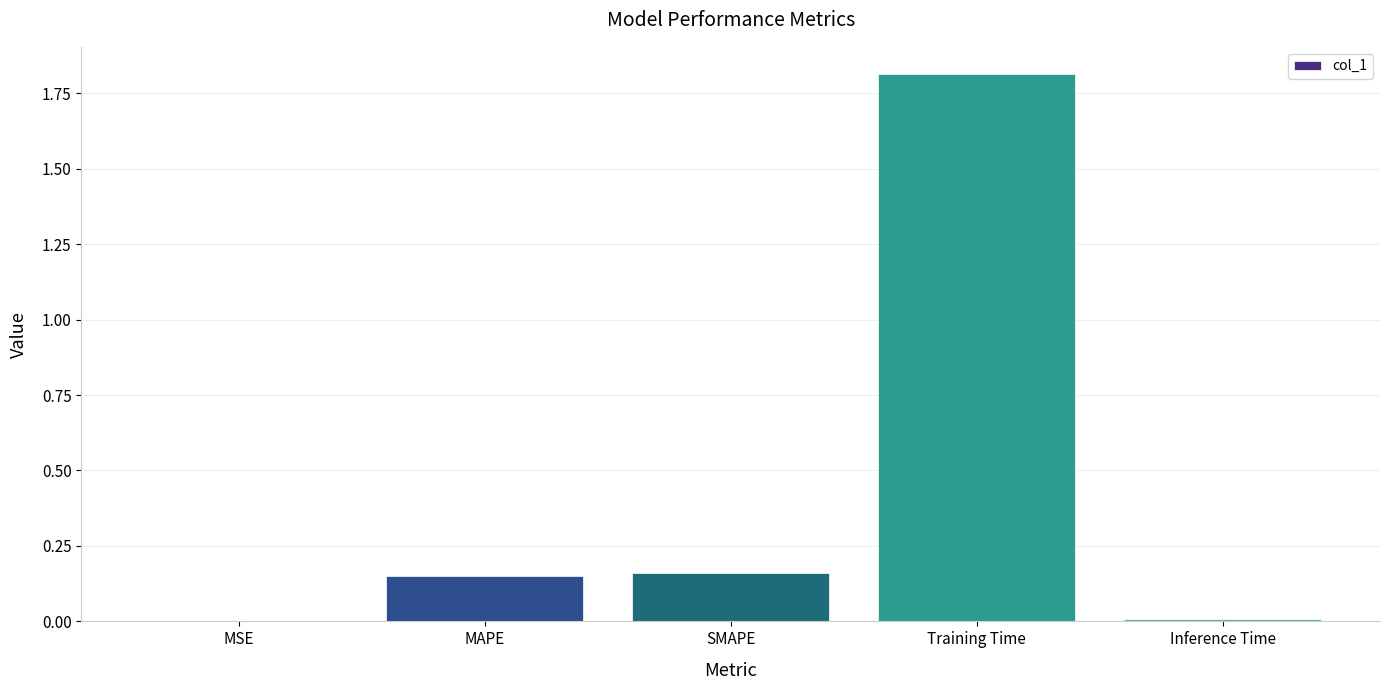

What is the sum of all values?

2.1